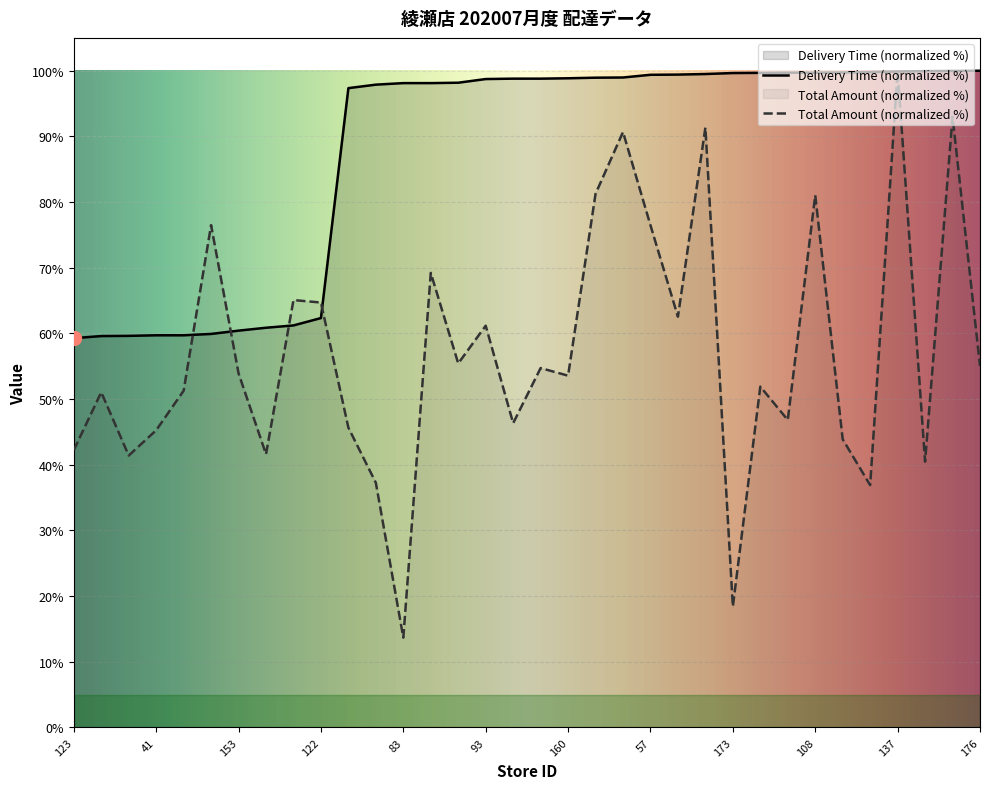

Which series has the largest total across all categories?

Delivery Time (normalized %)